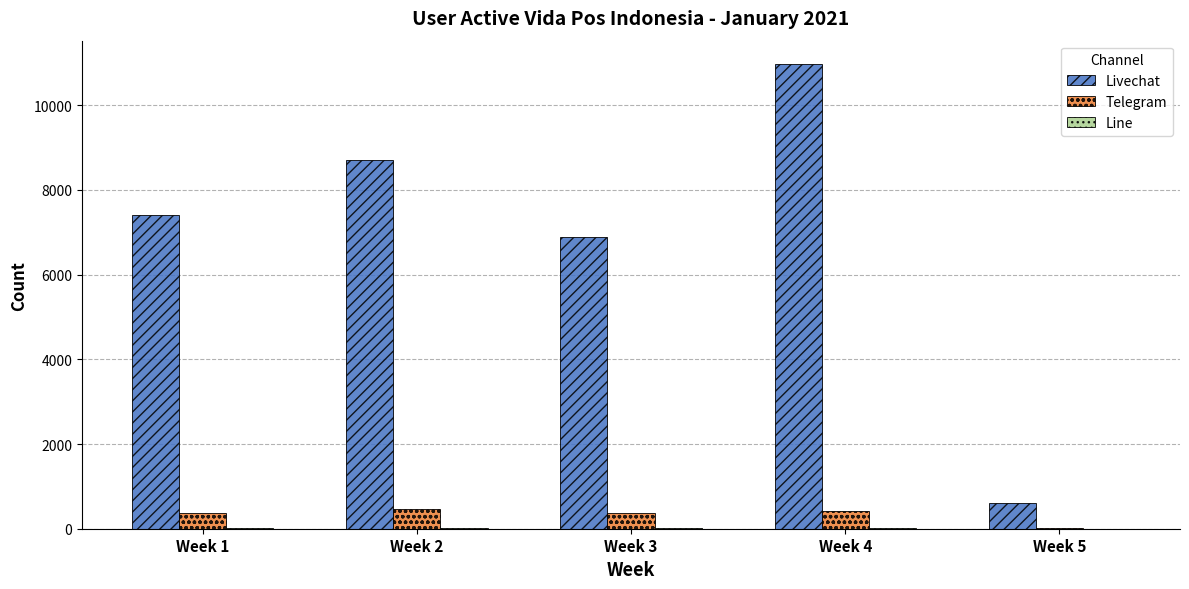

True or false: Livechat has a value of 14595 at Week 2.

False